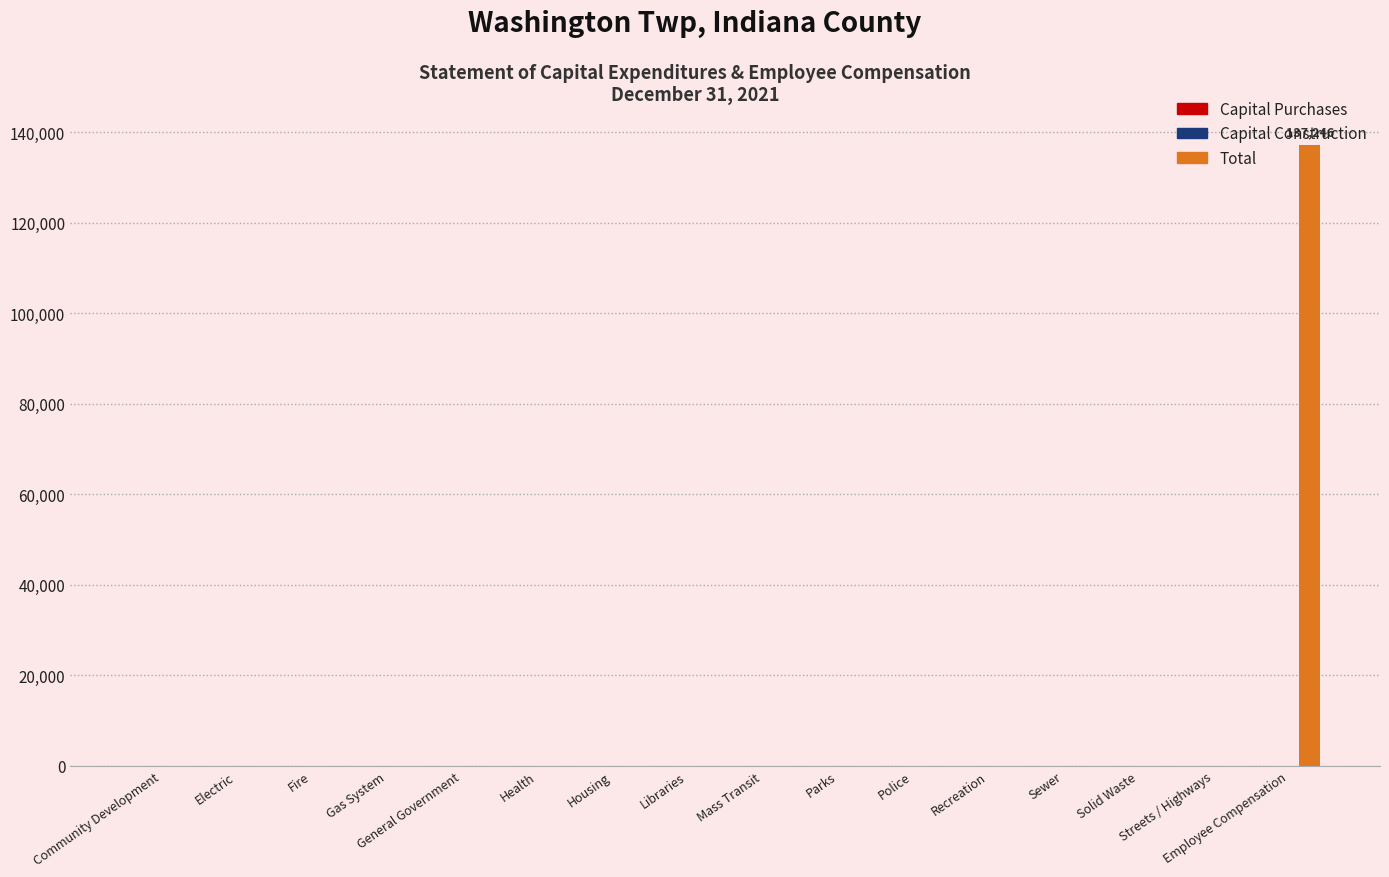

How many series are shown in this chart?

1